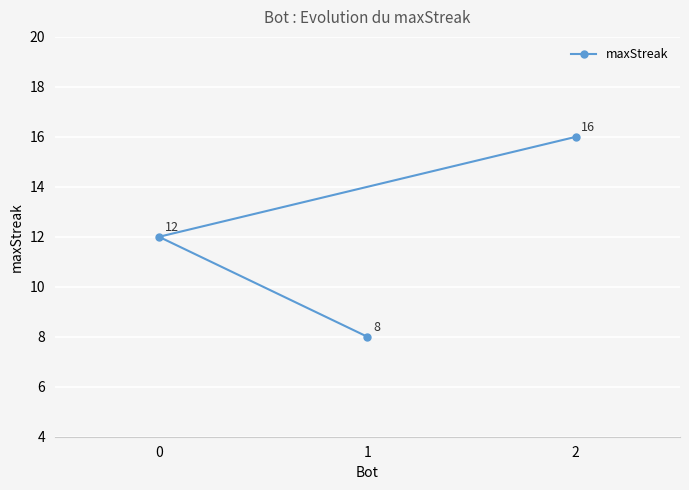

What is the sum of the values at 1 and 2?

24